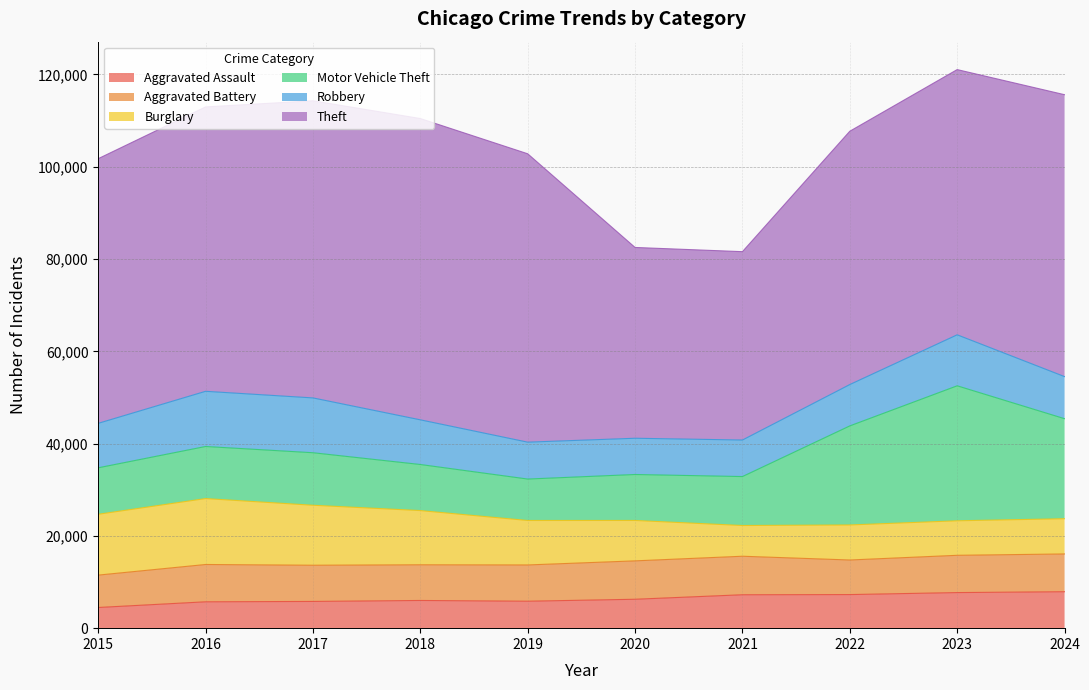

How many lines are shown in the chart?

6